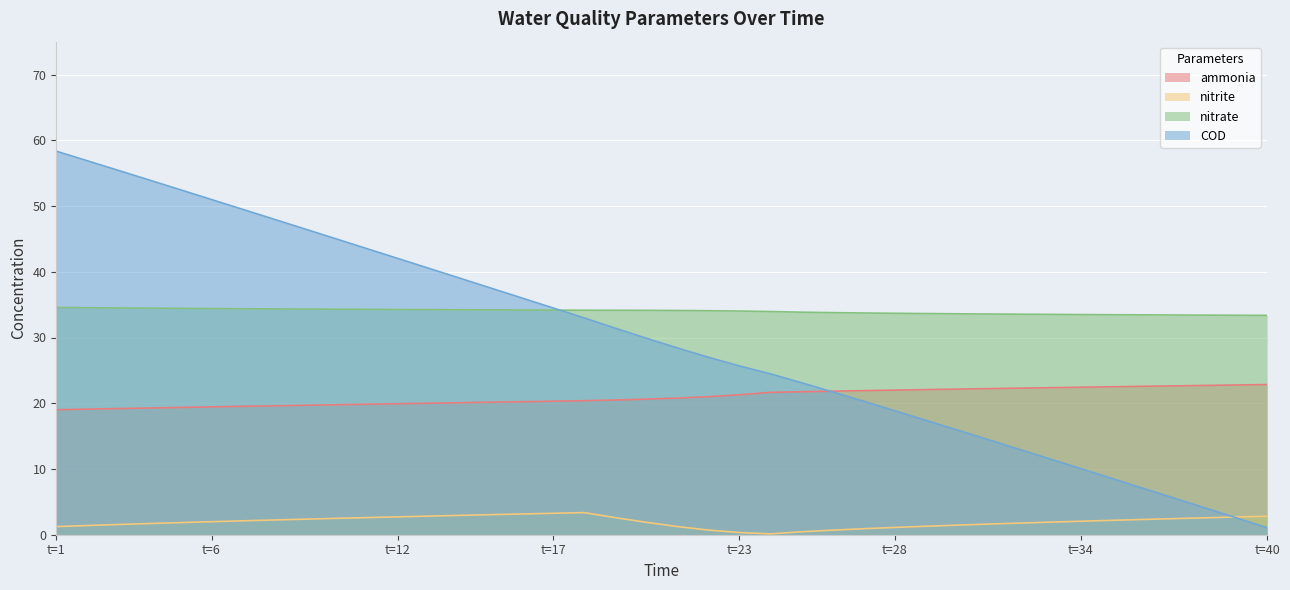

At which category is the sum across all series the highest?

t=1